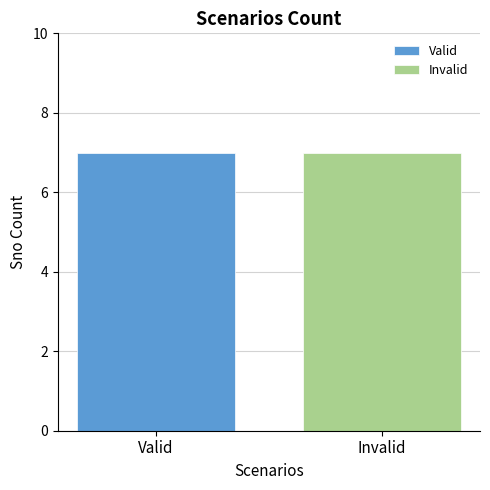

Is it true that Valid equals 6 at 3?

False